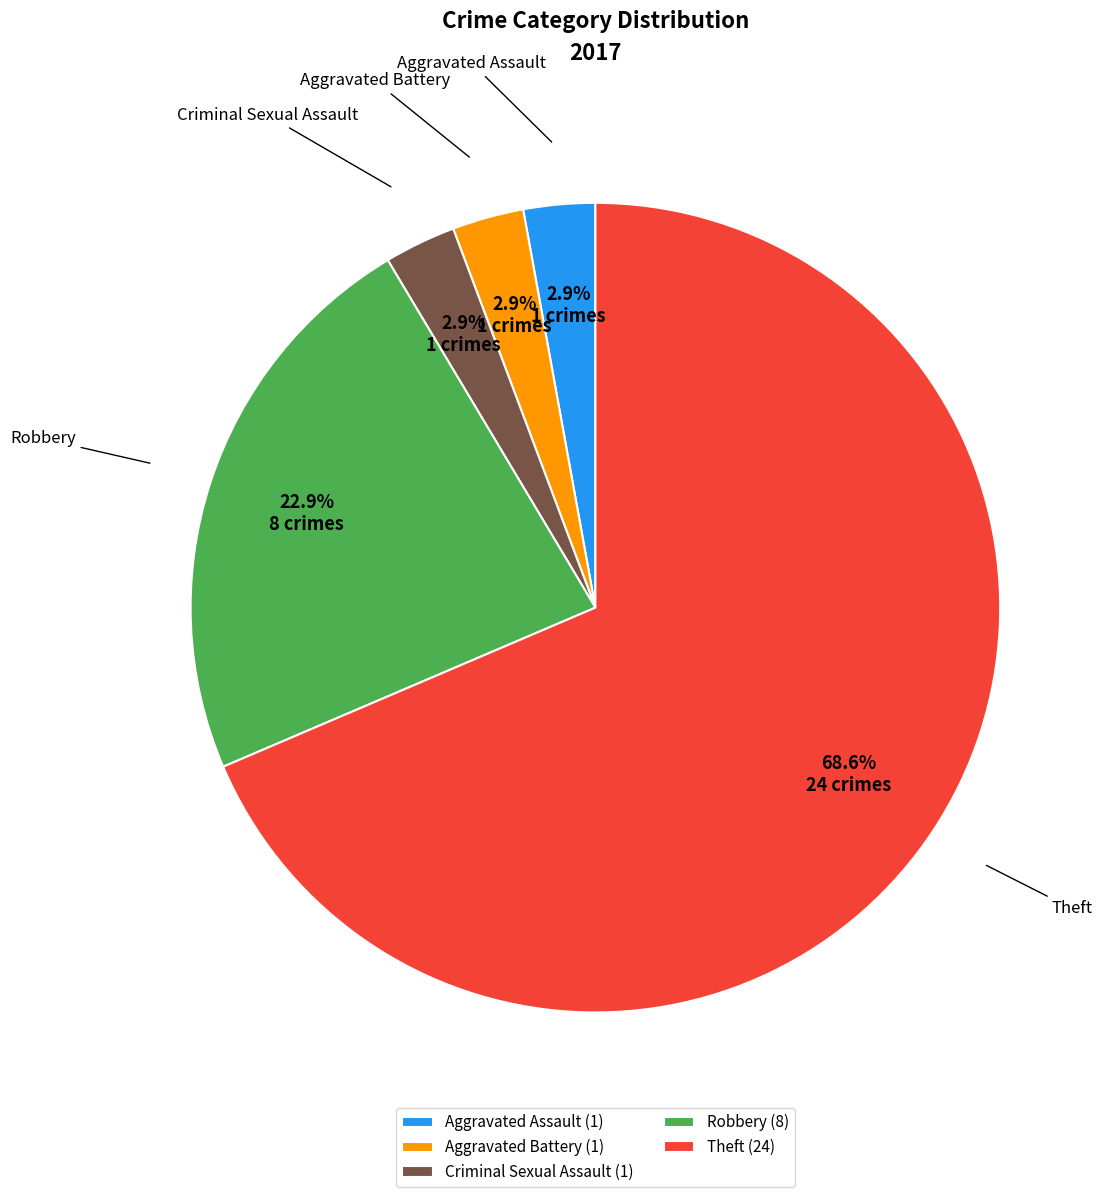

Is Criminal Sexual Assault the majority of the pie?

No